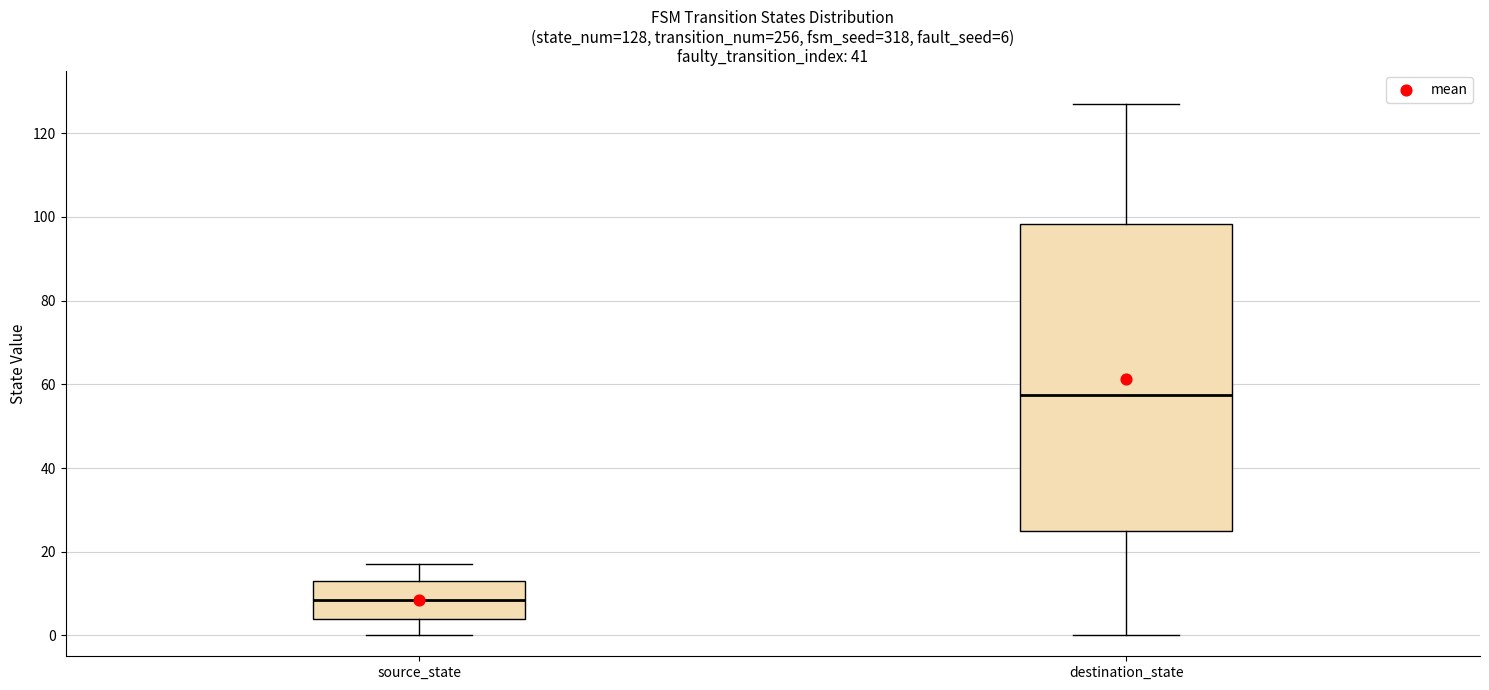

Which box is the tallest, from its lower edge to its upper edge?

destination_state